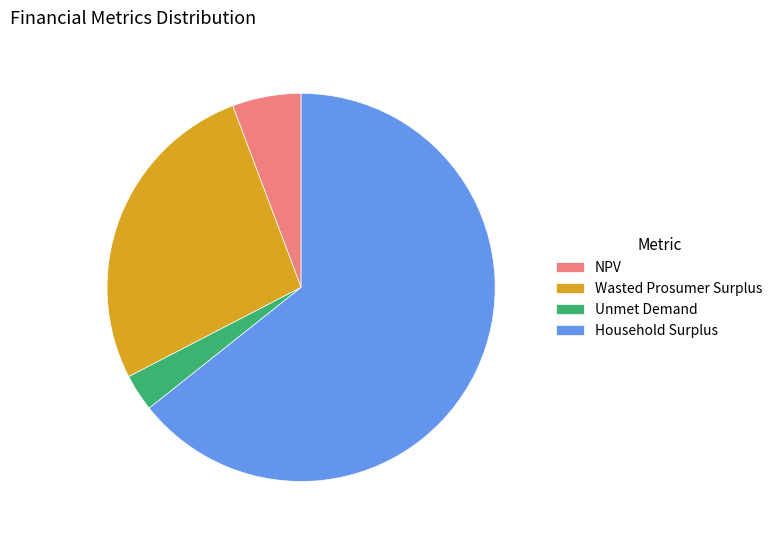

Which slice represents more than half of the pie?

Household Surplus